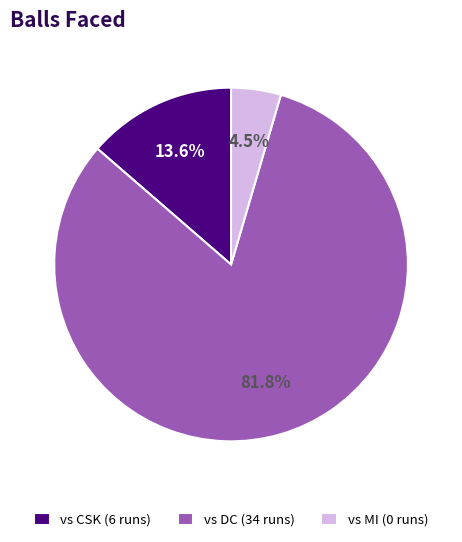

Between vs MI (0 runs) and vs DC (34 runs), which is larger?

vs DC (34 runs)